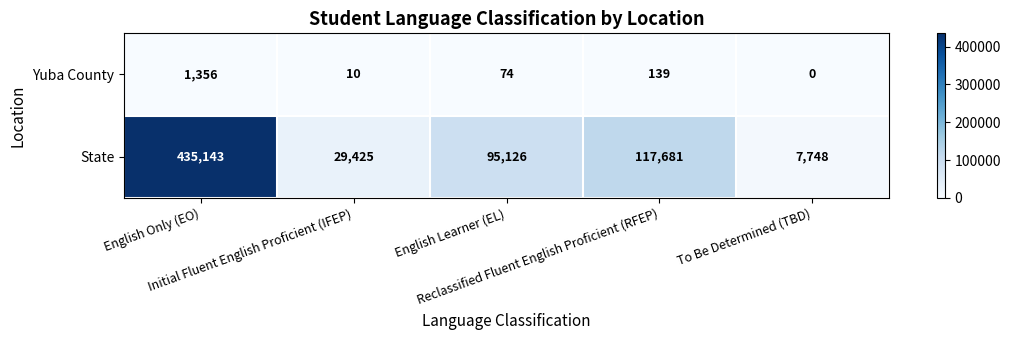

Count the number of data series in this chart.

2